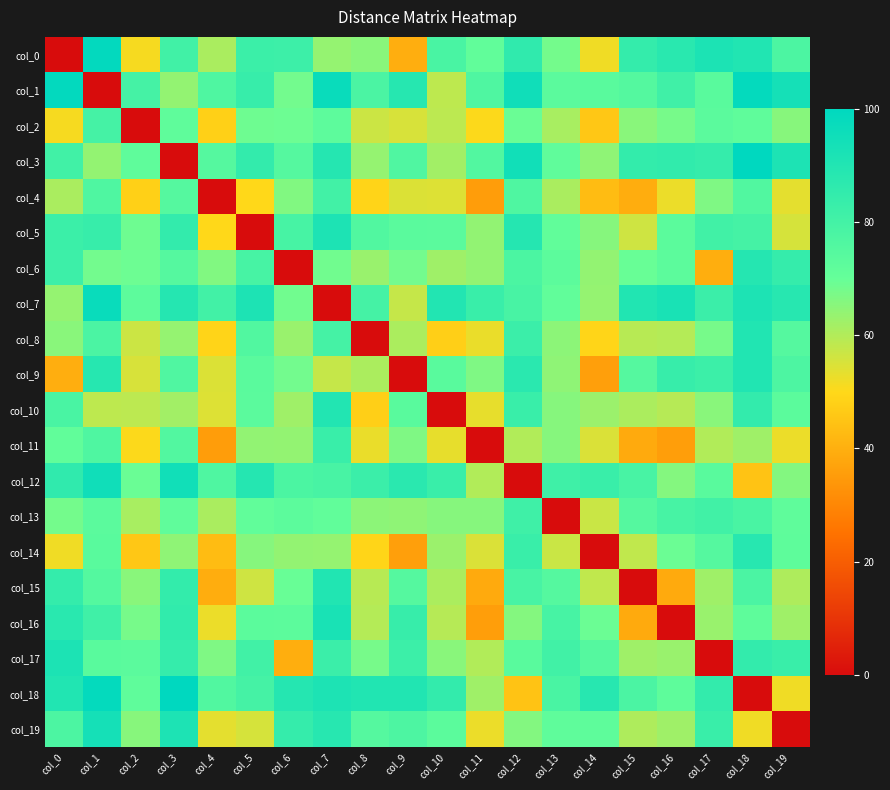

What is the difference between the highest and lowest values at col_10?

89.8